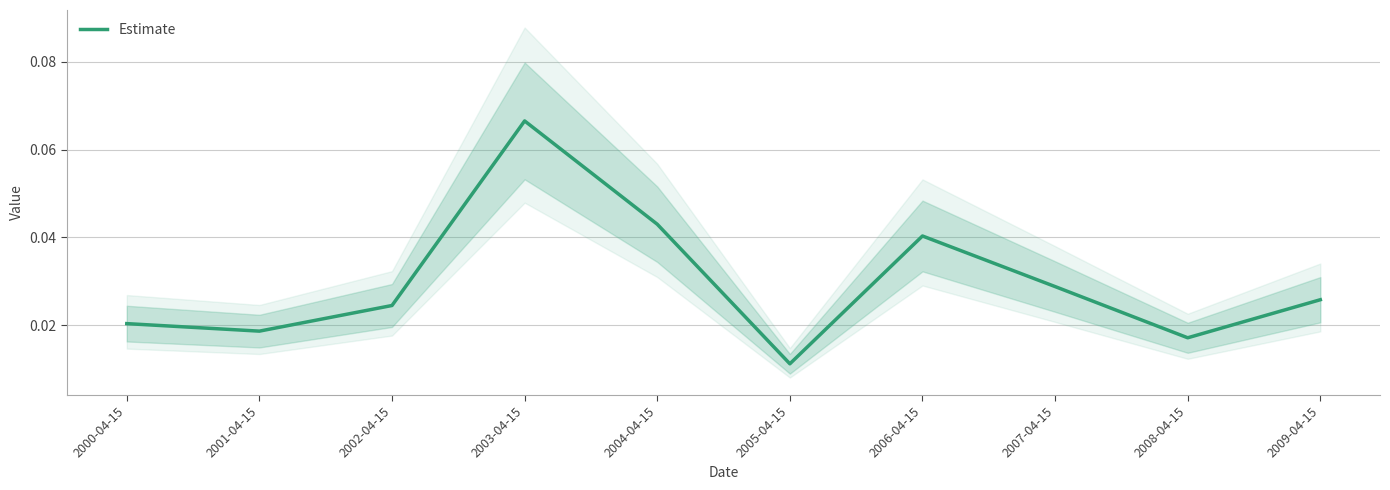

Reading left to right, transcribe all the data shown in this chart.

2000-04-15=0.0	2001-04-15=0.0	2002-04-15=0.0	2003-04-15=0.1	2004-04-15=0.0	2005-04-15=0.0	2006-04-15=0.0	2007-04-15=0.0	2008-04-15=0.0	2009-04-15=0.0